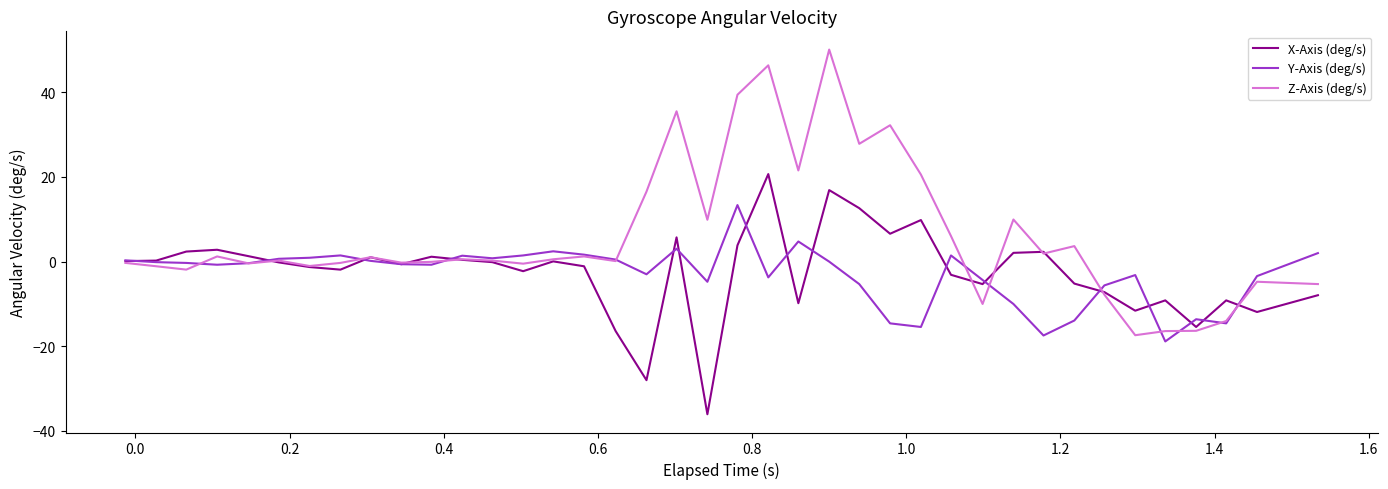

Which series has the largest range (max minus min)?

Z-Axis (deg/s)